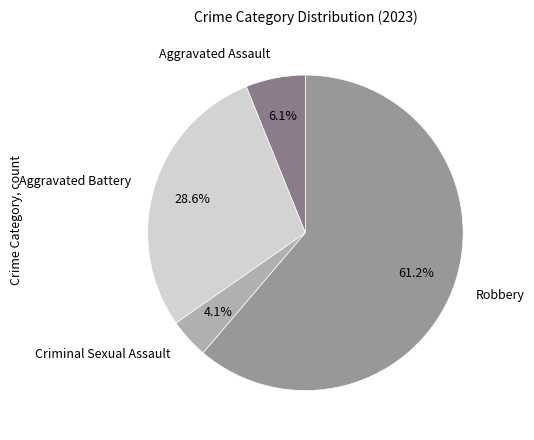

To the nearest percent, what is the average slice percentage?

25%